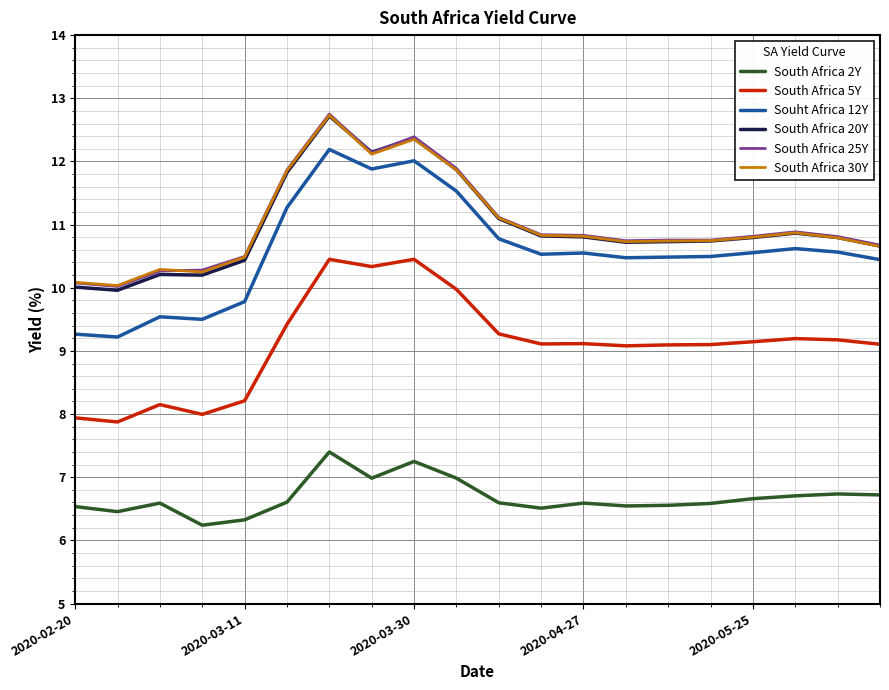

True or false: South Africa 30Y and Souht Africa 12Y cross at least once.

False